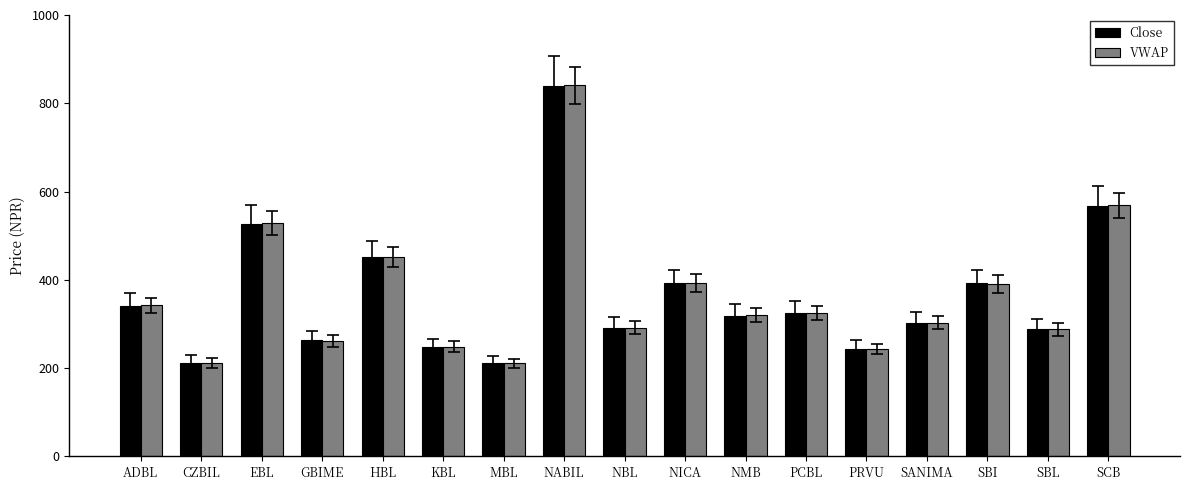

What is the approximate value of VWAP at NABIL?

840.5